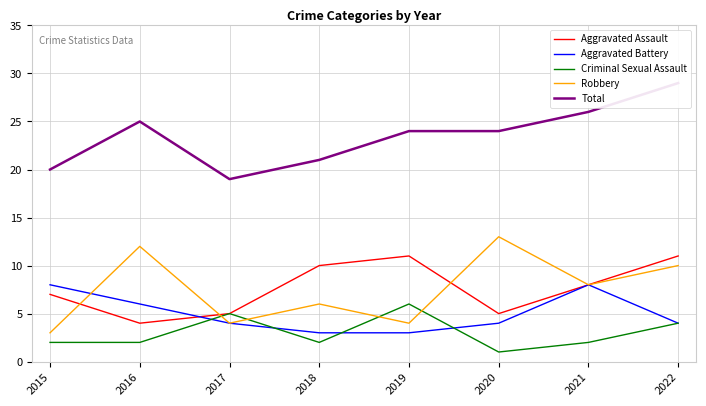

What is the difference between the maximum and second lowest values in the Robbery series?

9